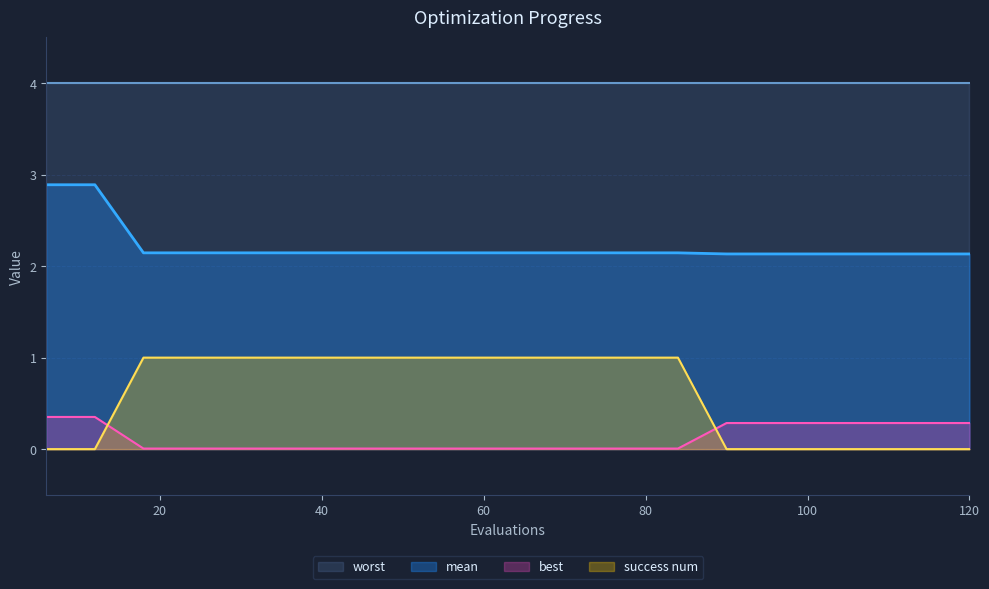

Between which two adjacent categories do success num and best first intersect?

12 and 18